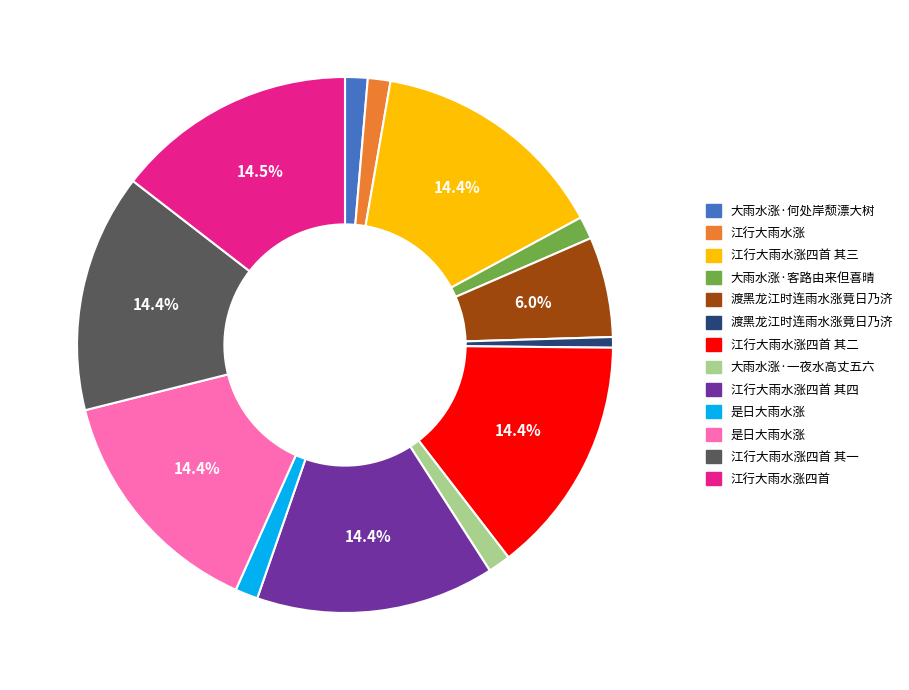

Is there a majority slice in this chart?

No